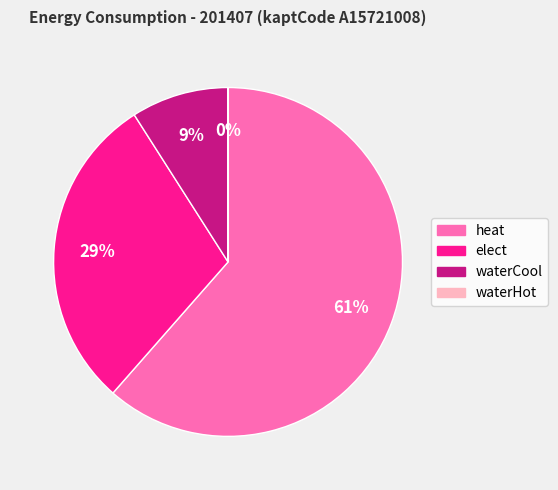

Between heat and waterCool, which is larger?

heat